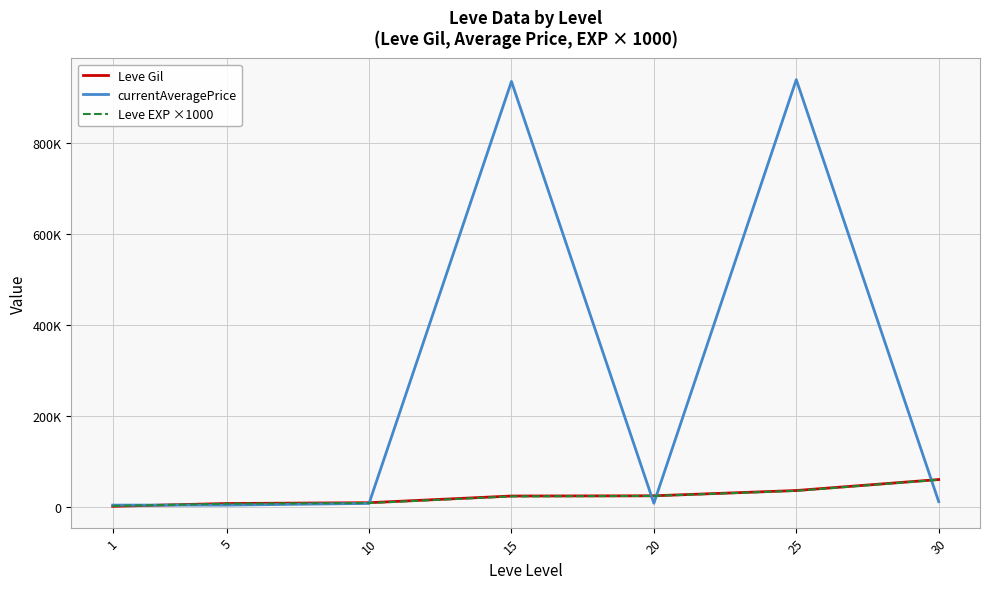

Does the chart have visible grid lines?

Yes